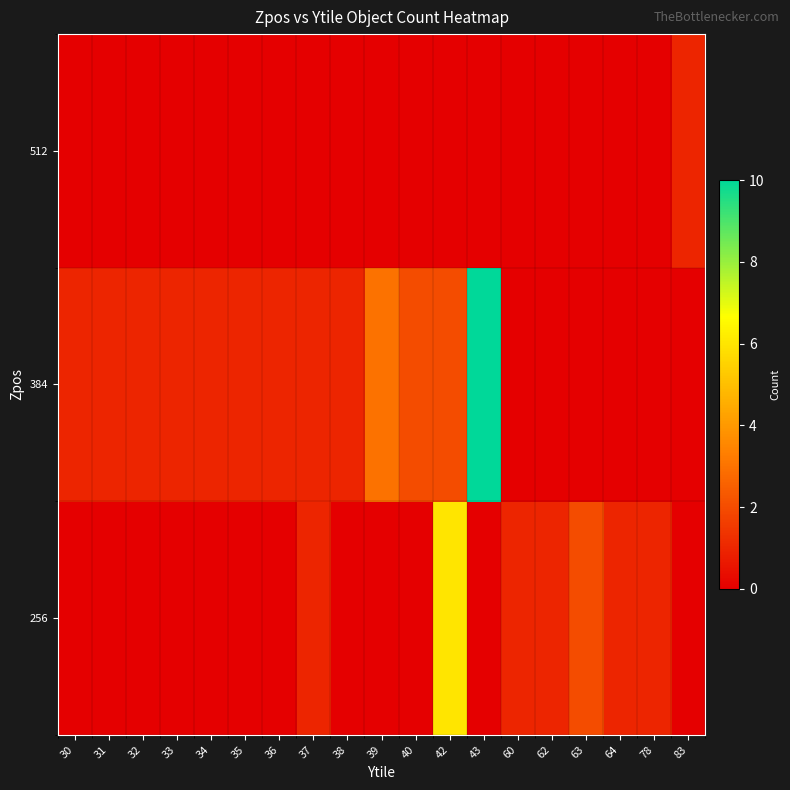

At which category does the chart reach its peak across all series?

43